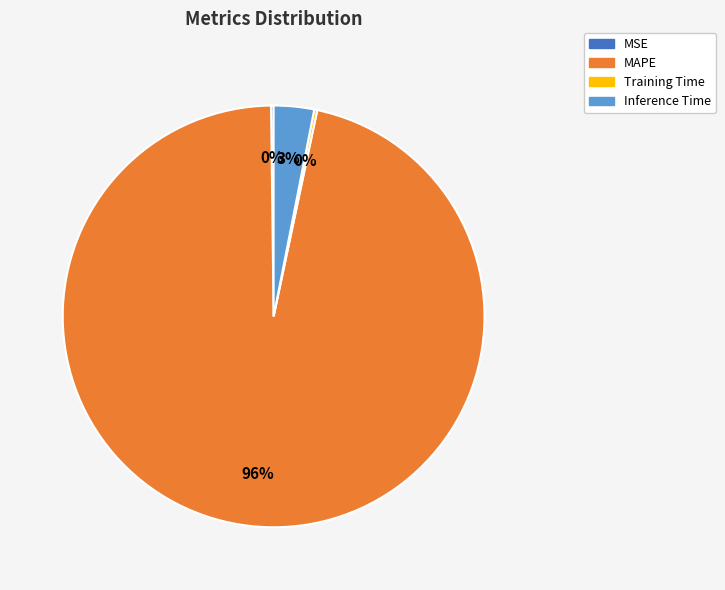

Is there any slice that represents more than half of the pie?

Yes